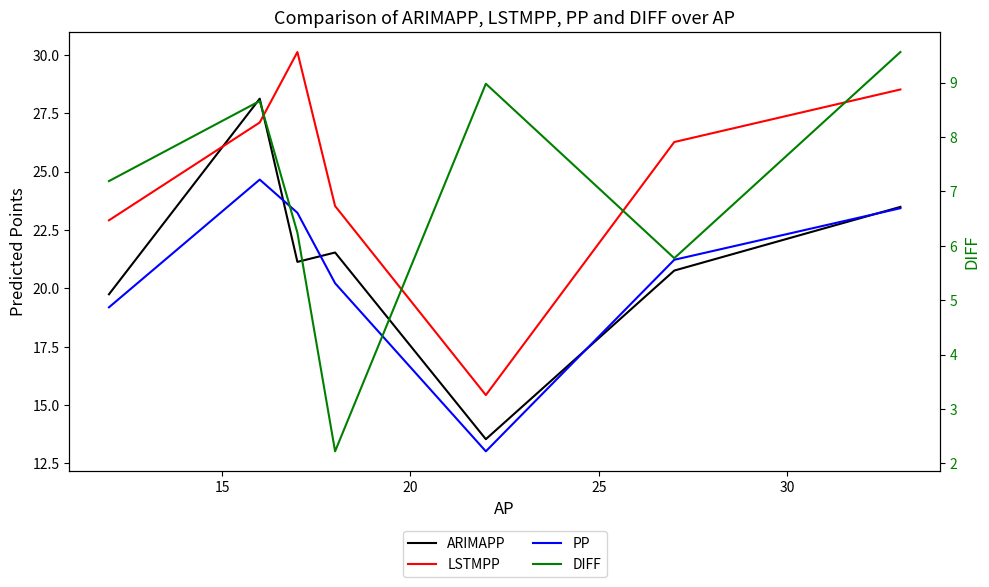

Does the chart have visible grid lines?

No